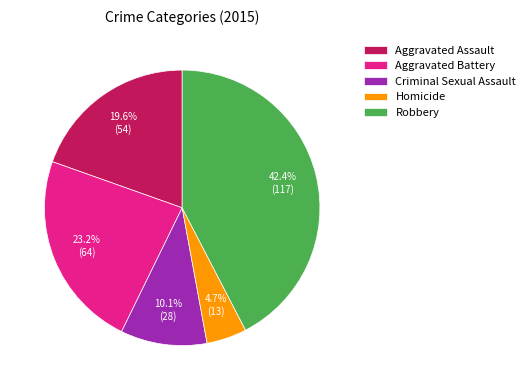

To the nearest percent, what is the difference between the Aggravated Assault and Criminal Sexual Assault slice percentages?

9%